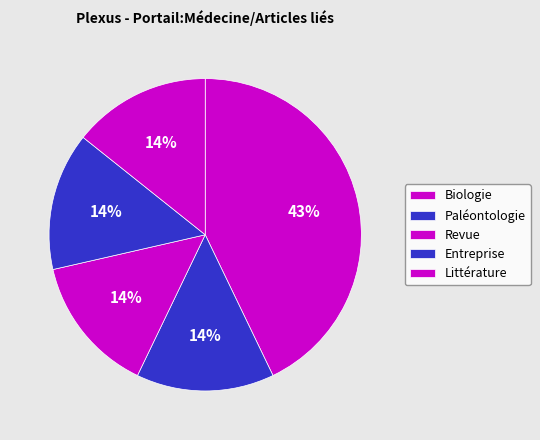

To the nearest percent, what portion does Entreprise represent?

14%